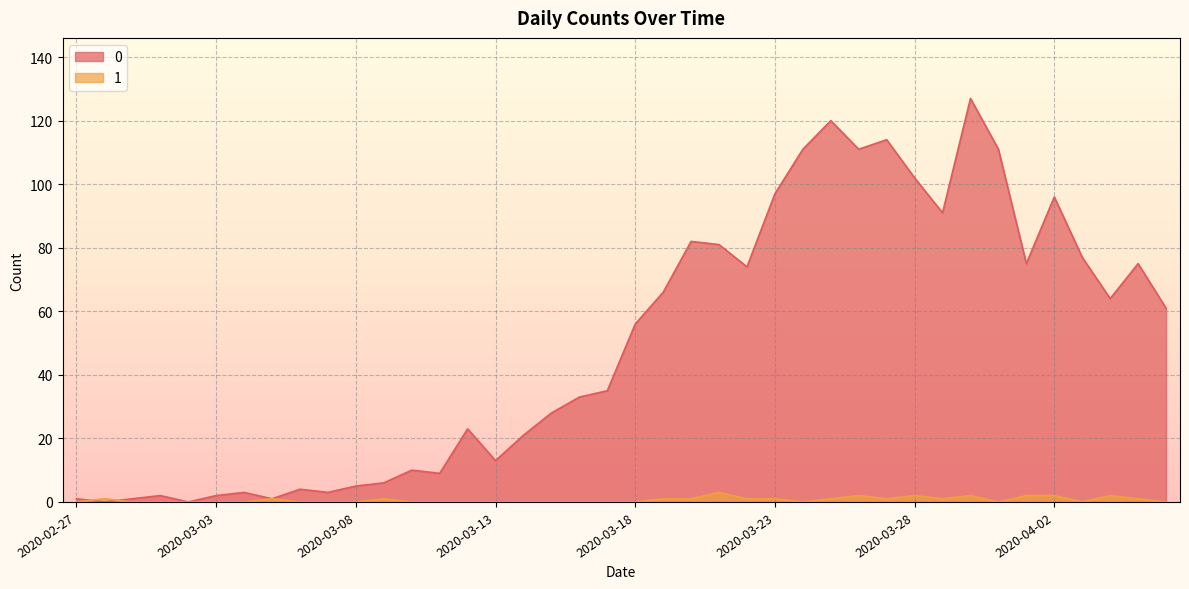

At 2020-02-28, list the series in order from smallest to largest.

0, 1